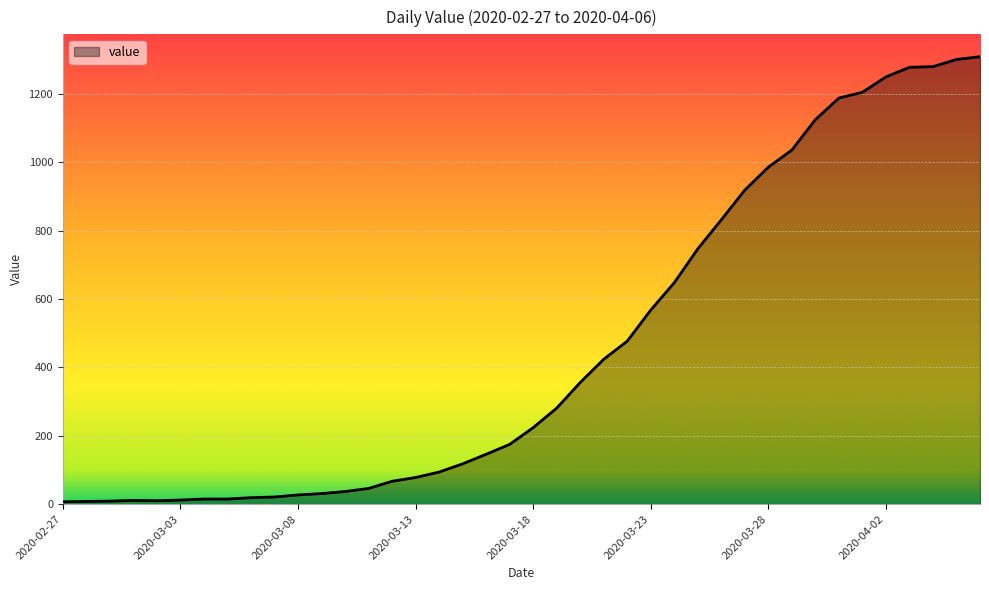

What is the maximum value shown in the chart?

1309